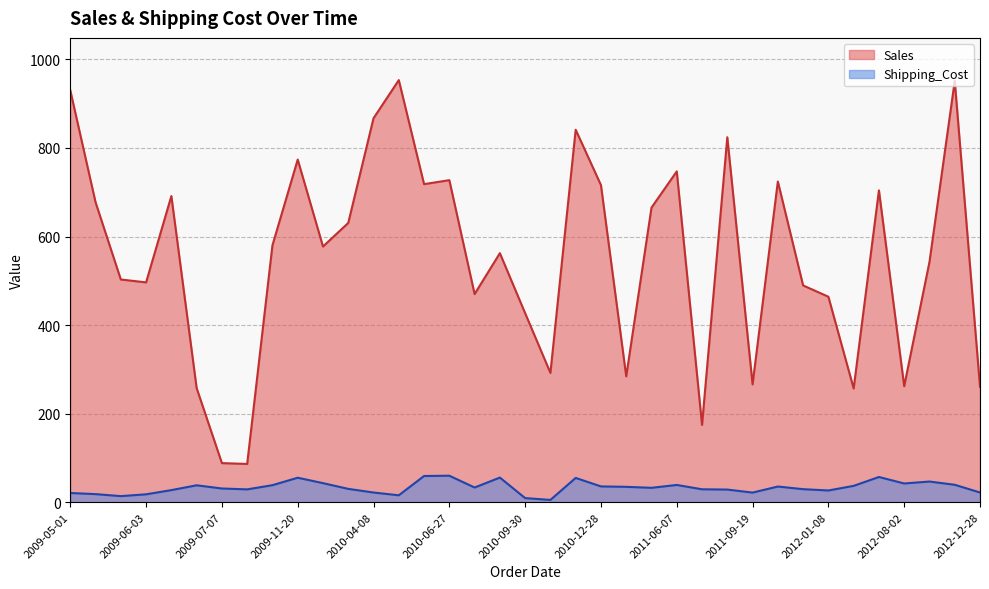

Rank the series by their average value, from highest to lowest.

Sales, Shipping_Cost